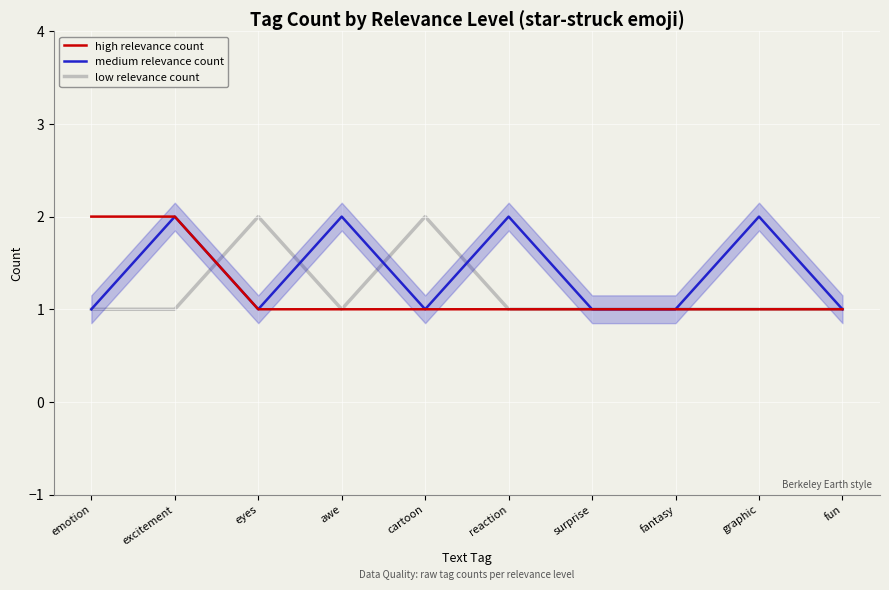

True or false: low relevance count has a value of 3 at cartoon.

False